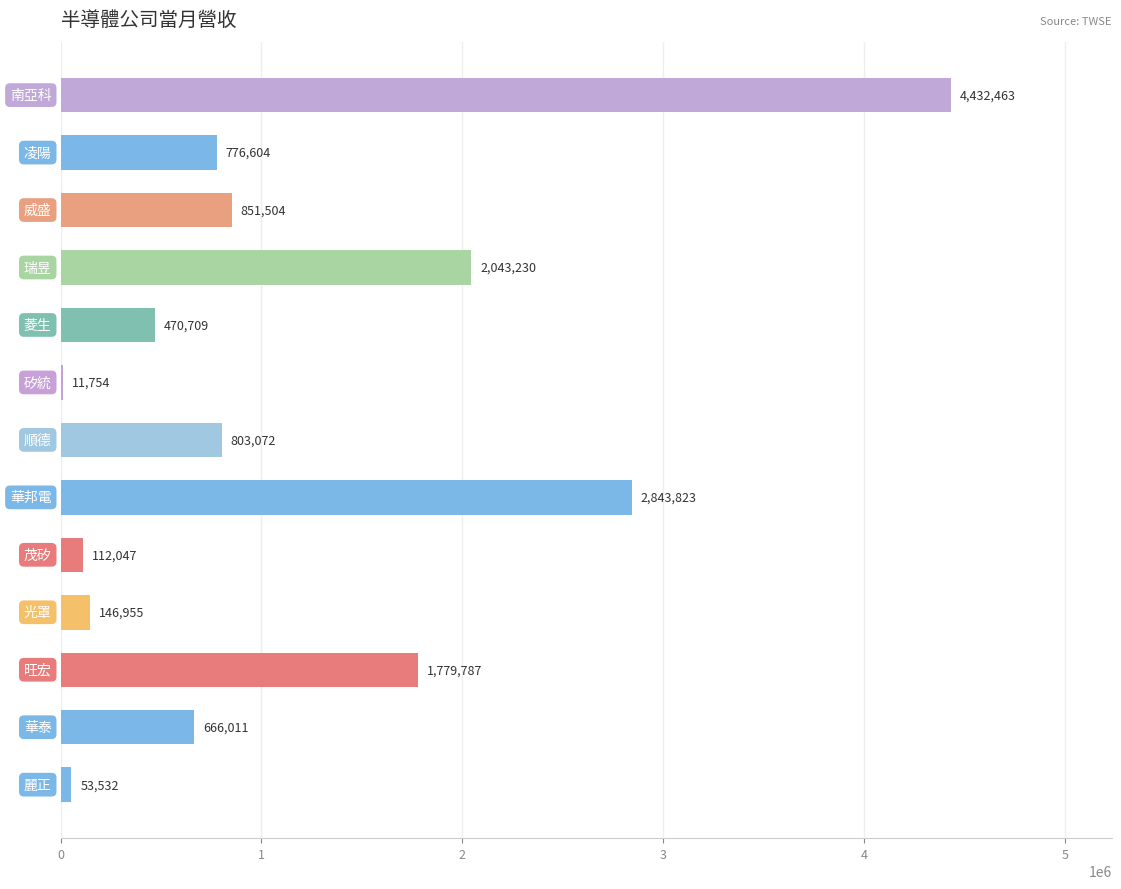

What is the maximum value shown in the chart?

4432463